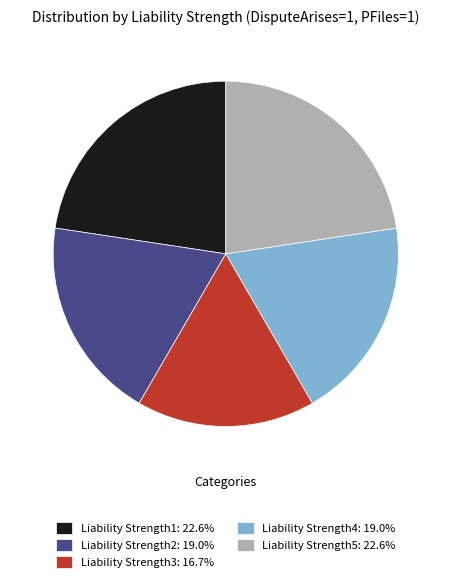

How many segments does this pie chart have?

5